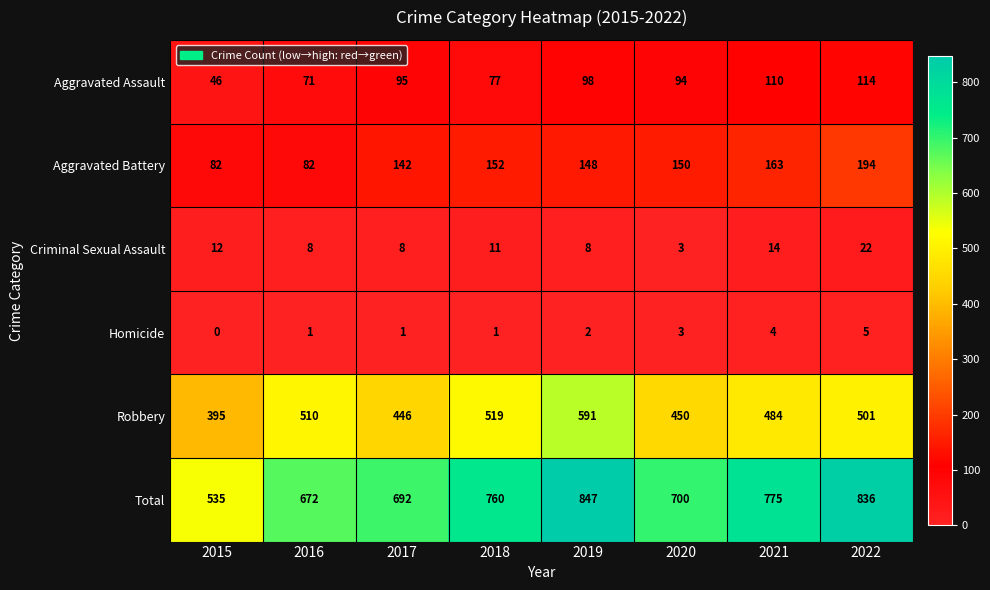

How many Criminal Sexual Assault values are between 8 and 14?

6